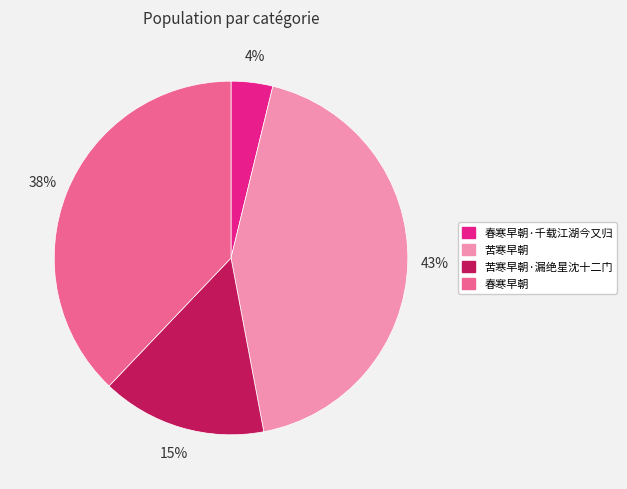

Rank the categories by value from lowest to highest.

春寒早朝·千载江湖今又归, 苦寒早朝·漏绝星沈十二门, 春寒早朝, 苦寒早朝